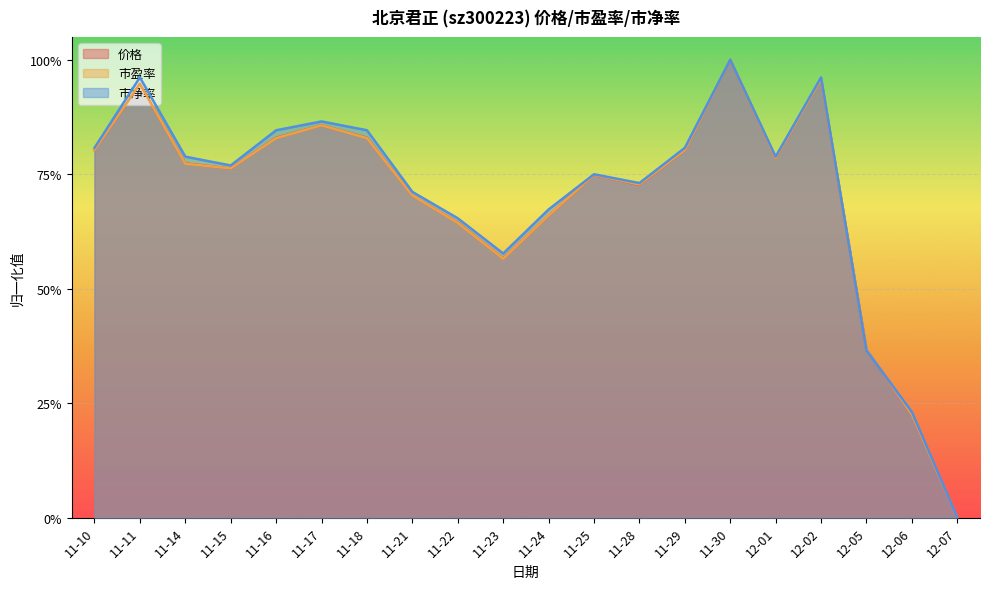

What is the sum of all 价格 values?

14.0